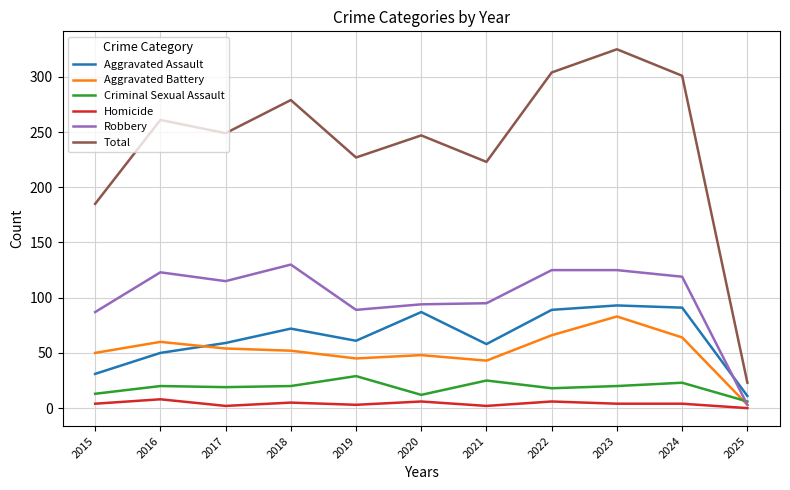

True or false: Aggravated Assault and Total intersect in this chart.

False